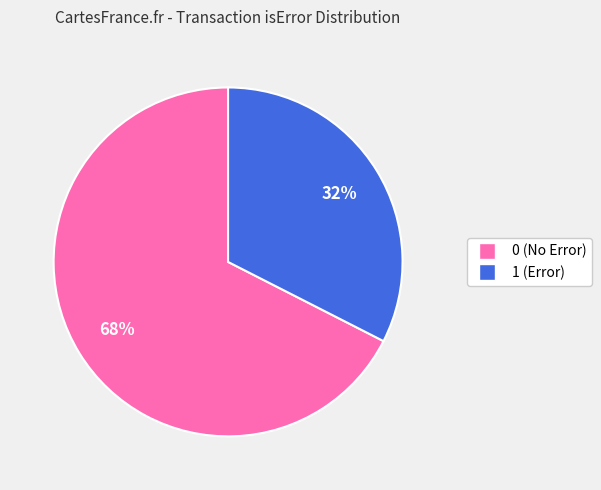

Is 0 the majority of the pie?

Yes